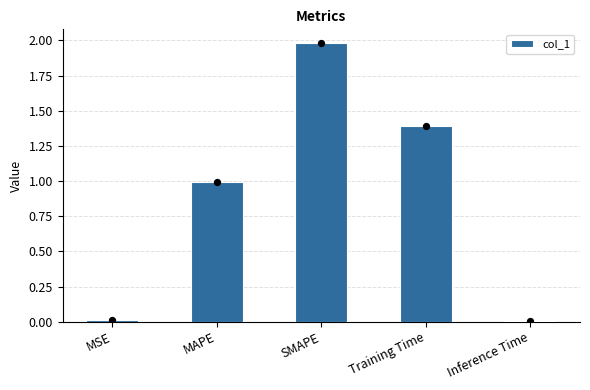

What is the change in value from SMAPE to Inference Time?

-2.0